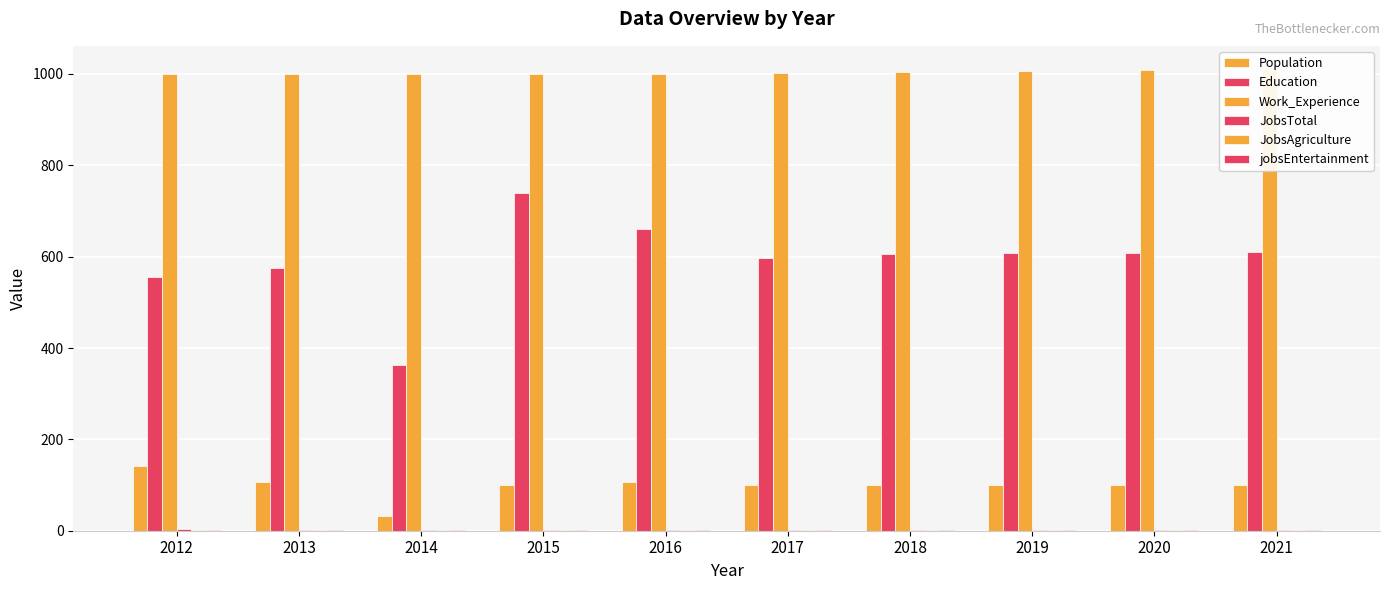

Which category has the lowest value in the JobsTotal series?

2013